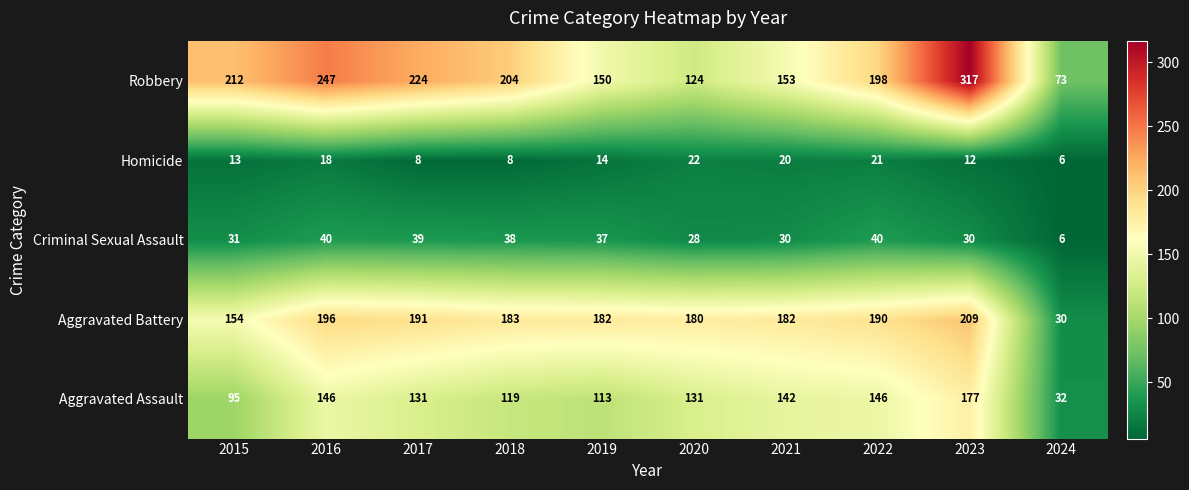

Rank the series by their maximum value, from lowest to highest.

Homicide, Criminal Sexual Assault, Aggravated Assault, Aggravated Battery, Robbery